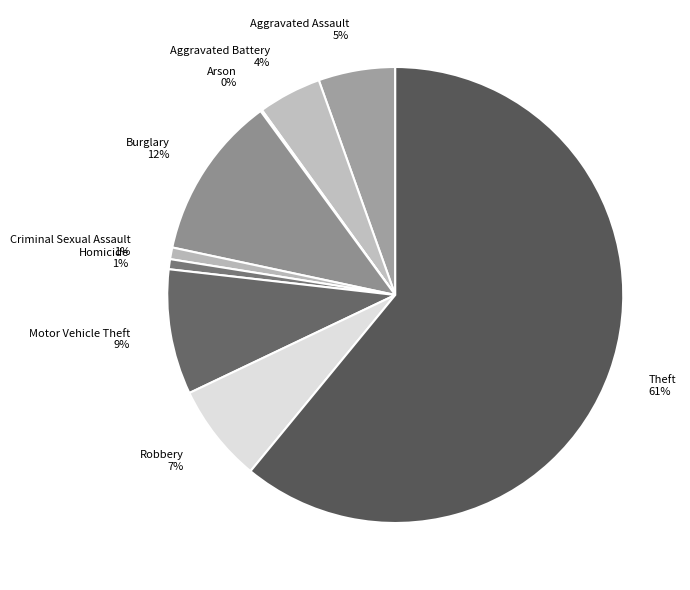

To the nearest percent, what is the difference between the largest and smallest slice percentages?

61%